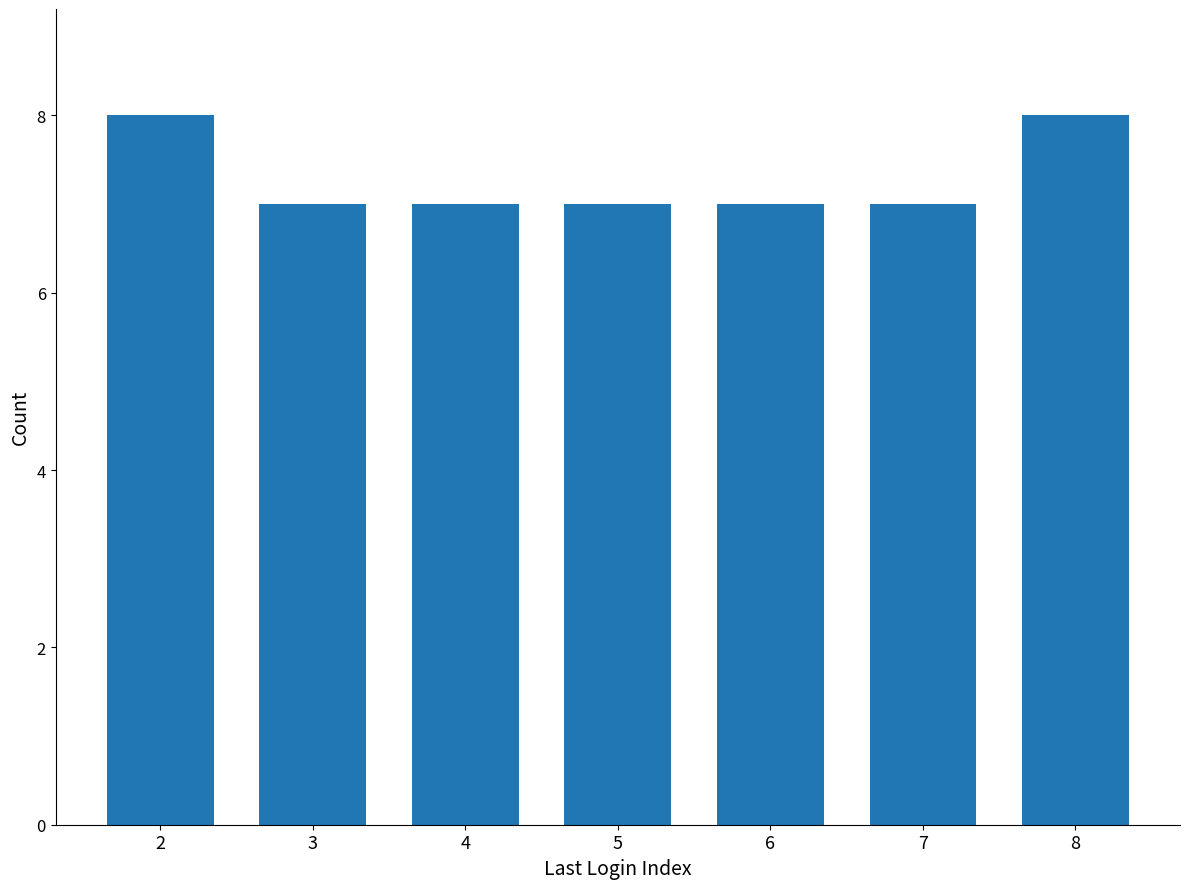

What is the minimum value shown in the chart?

7